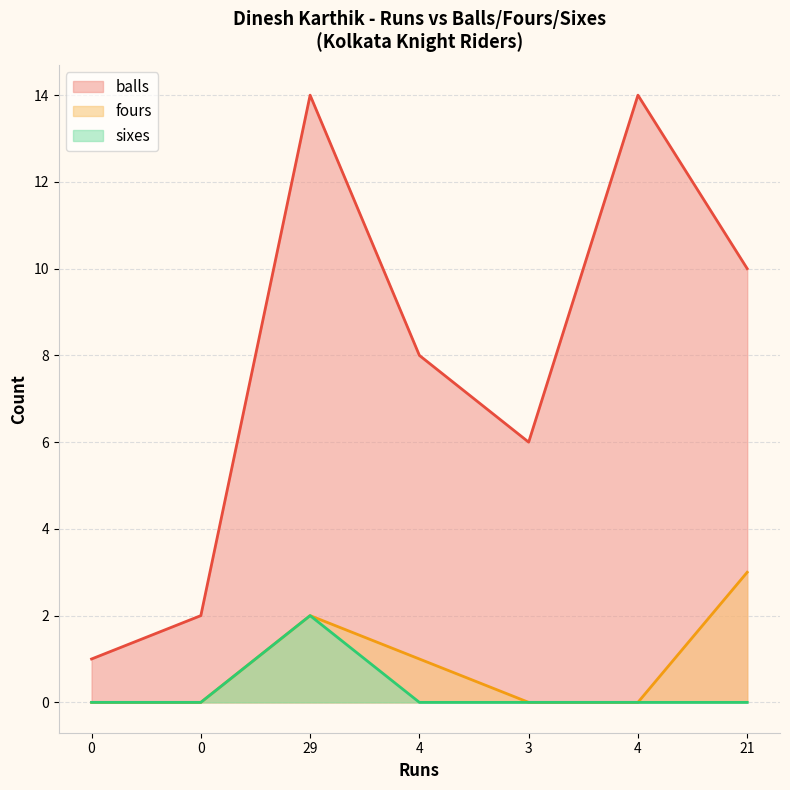

True or false: balls and fours cross at least once.

False